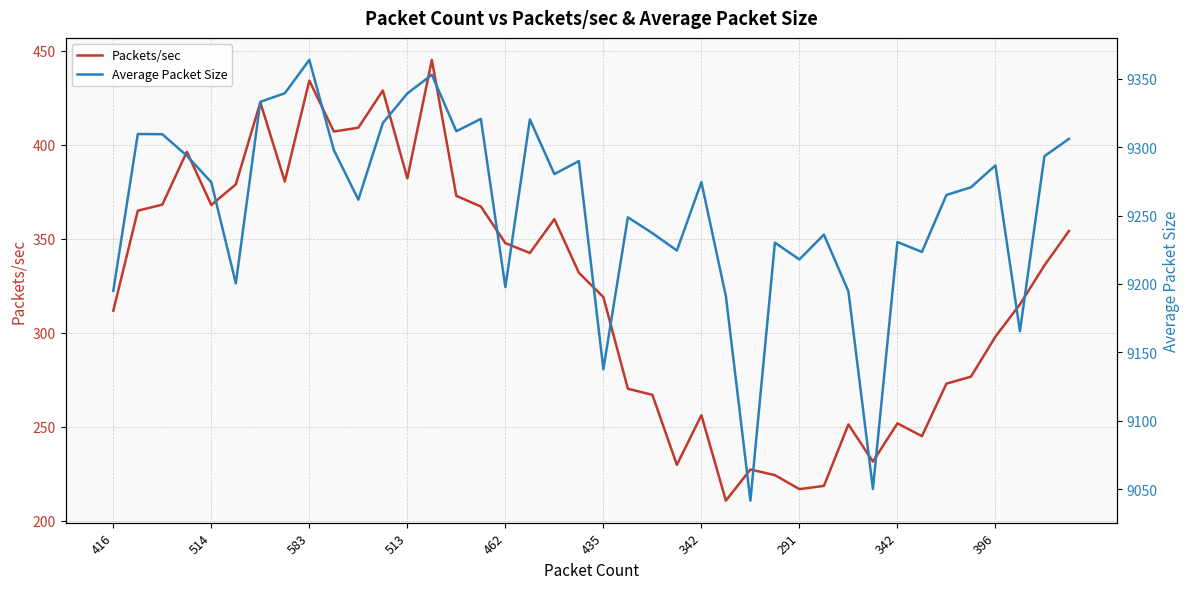

Rank the series by their average value, from lowest to highest.

Packets/sec, Average Packet Size